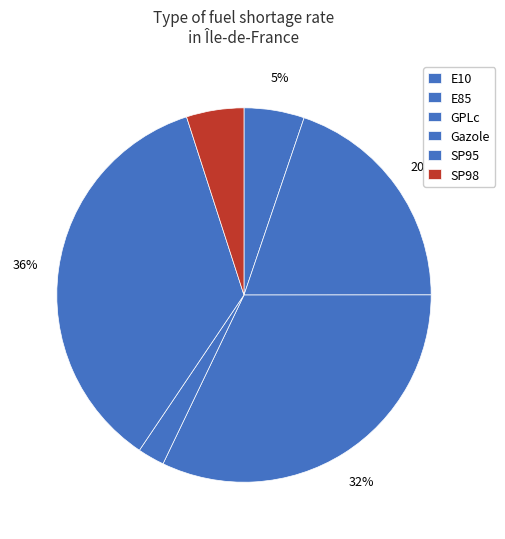

Is the sum of E10 and Gazole greater than half?

No